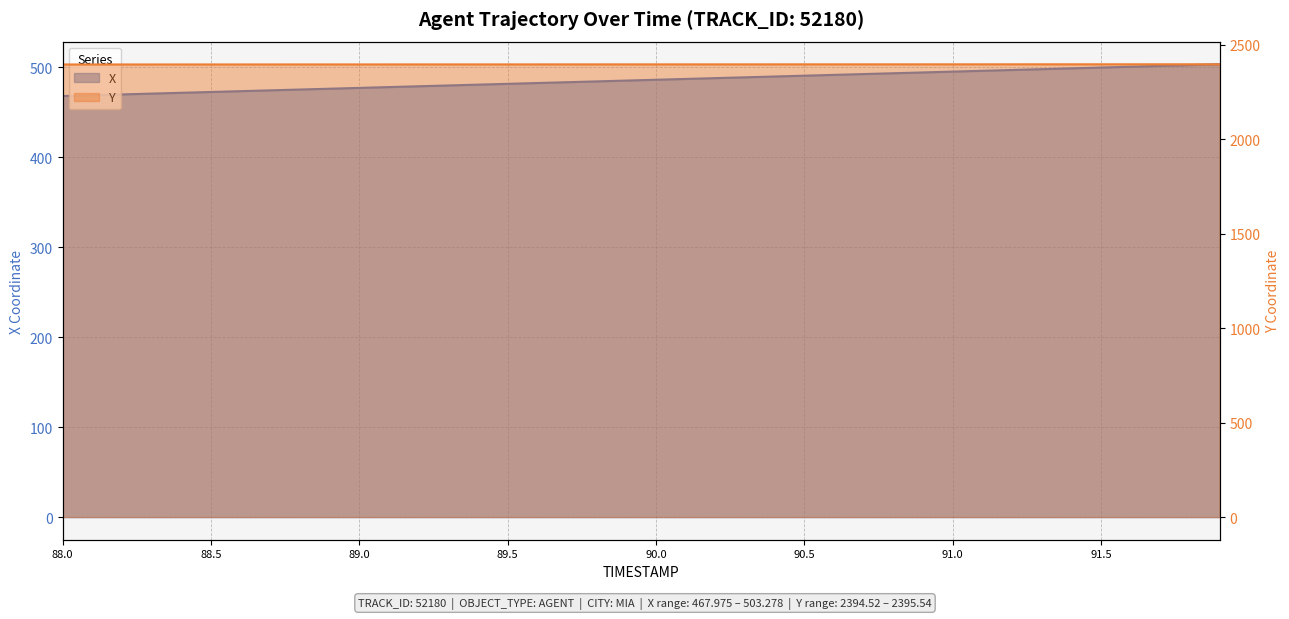

What is the label of the 6th point from the right?

91.4